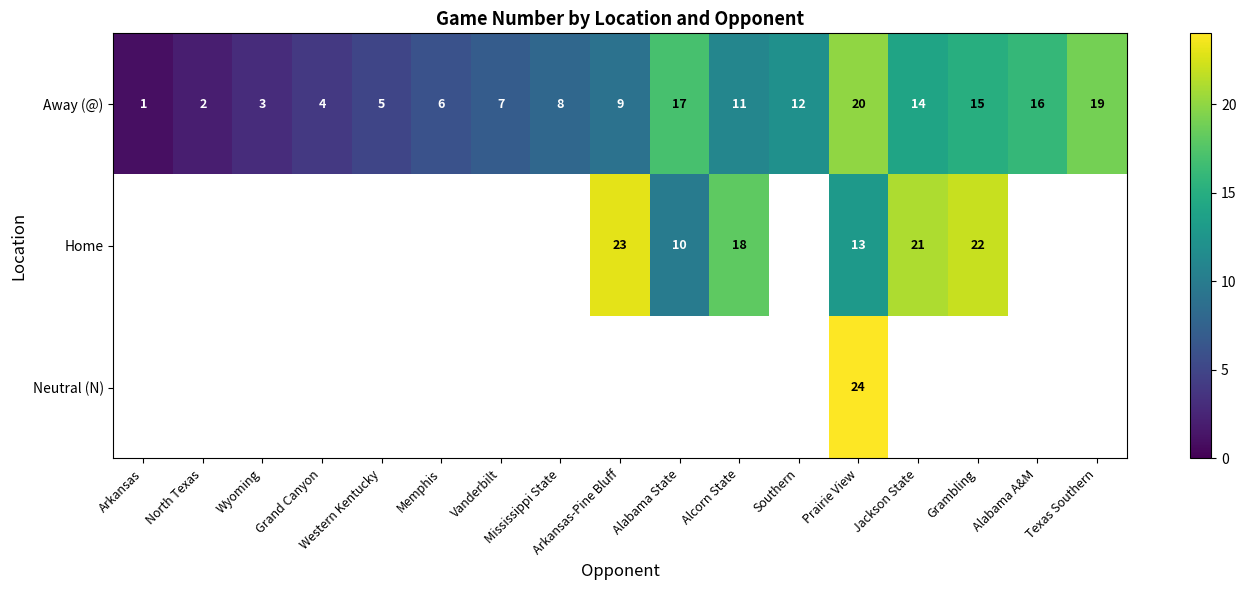

Which has a higher value, Grand Canyon or Western Kentucky?

Western Kentucky